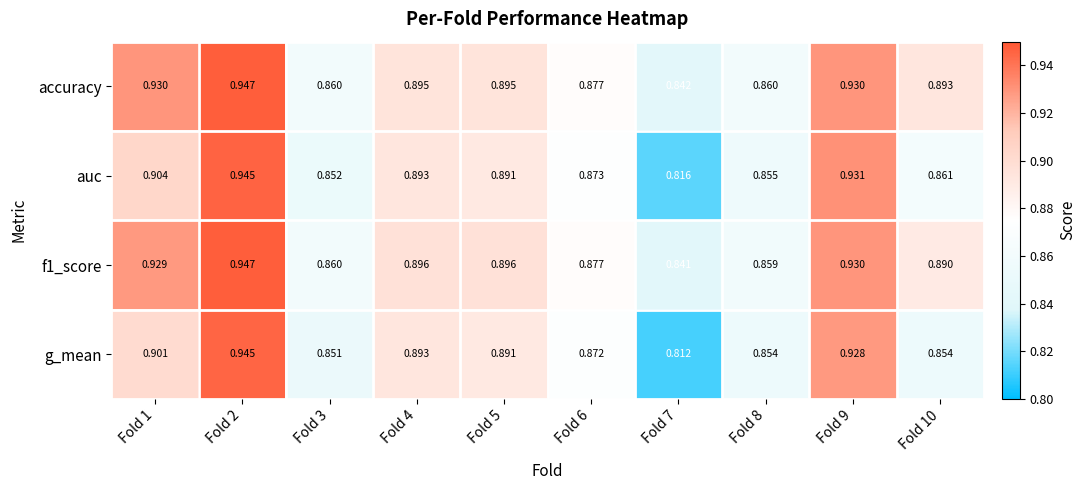

Is the value of g_mean at Fold 9 greater than the value of f1_score at Fold 4?

Yes